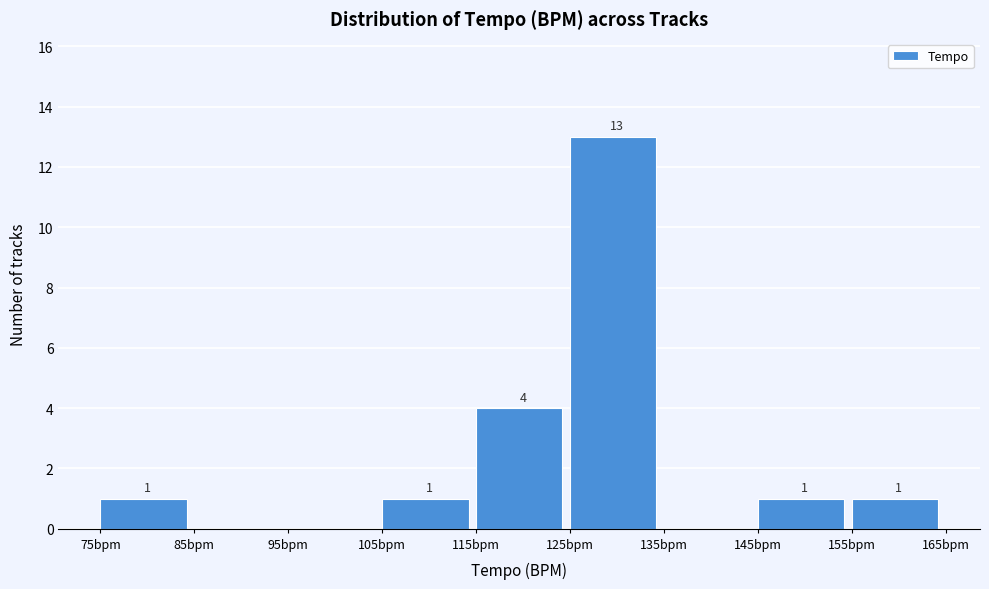

Which range on the x-axis has the tallest bar?

125 to 135